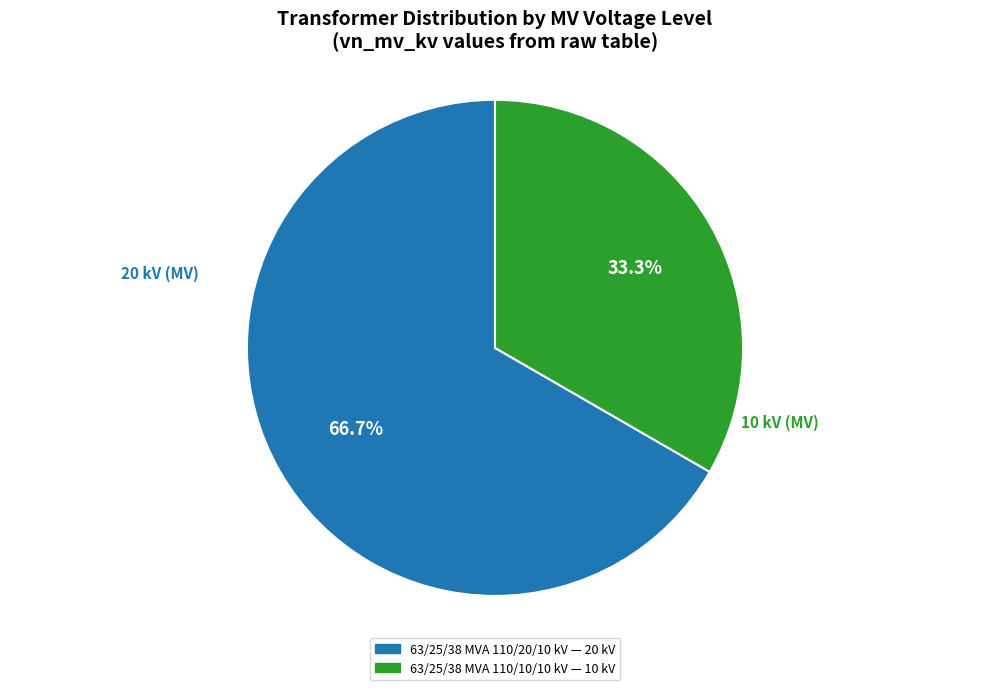

Does 63/25/38 MVA 110/10/10 kV represent more than half of the total?

No